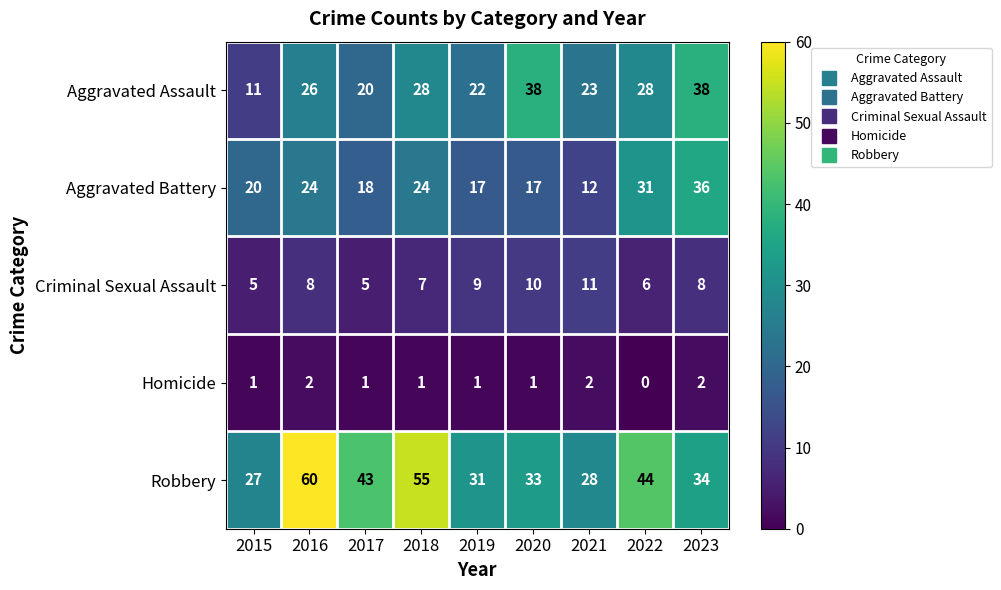

The value of Criminal Sexual Assault at 2018 is 7. True or false?

True